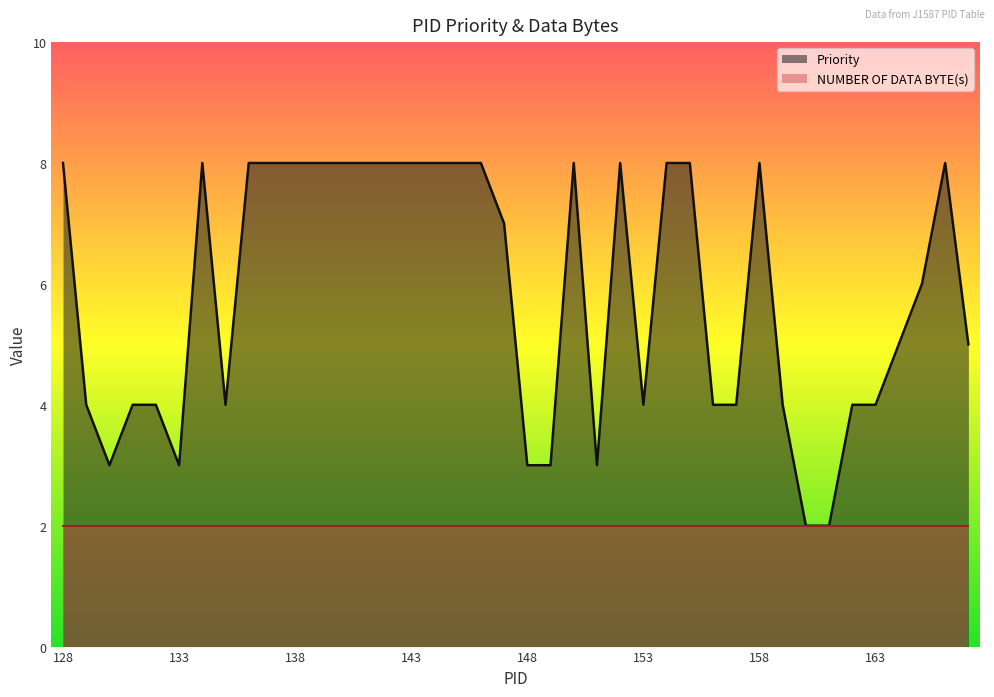

Rank the series by their average value, from lowest to highest.

NUMBER OF DATA BYTE(s), Priority